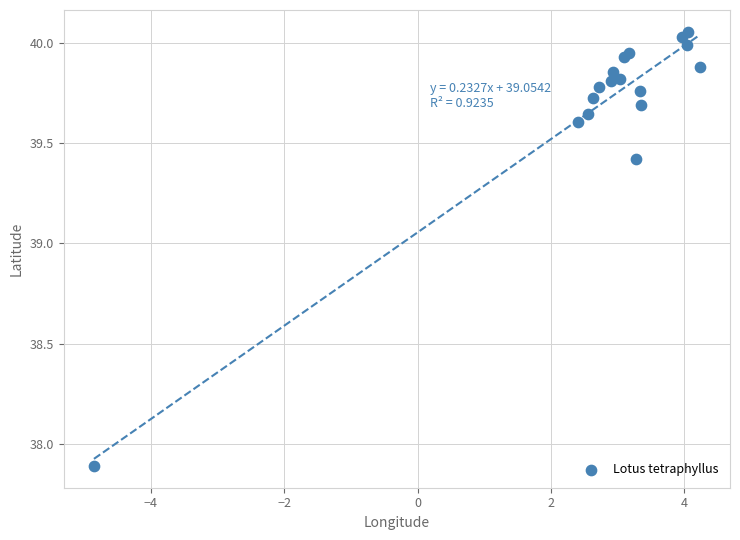

What Y value in the scatter plot is closest to 38?

37.9